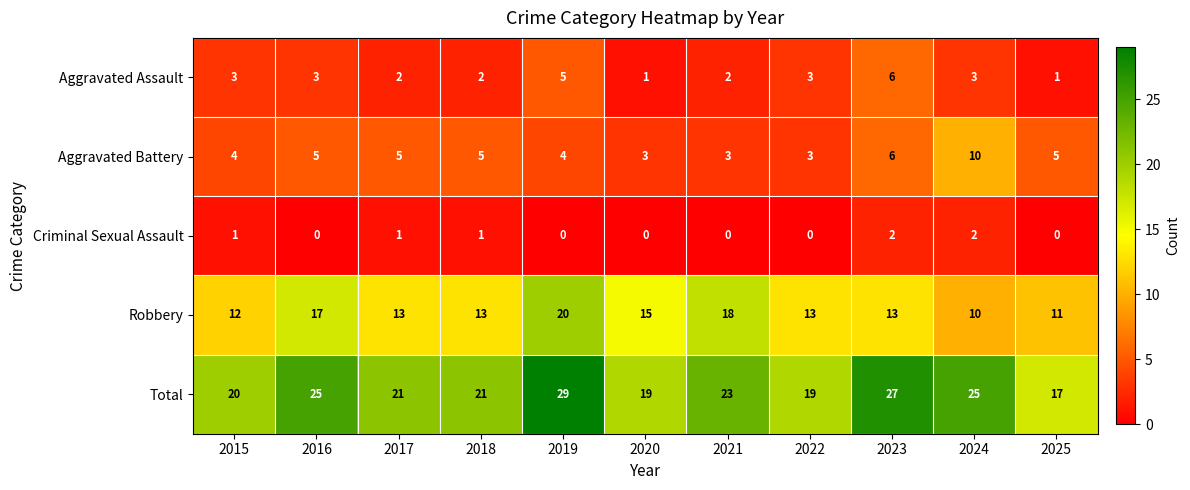

Between 2015 and 2023, which series saw the biggest shift?

Total